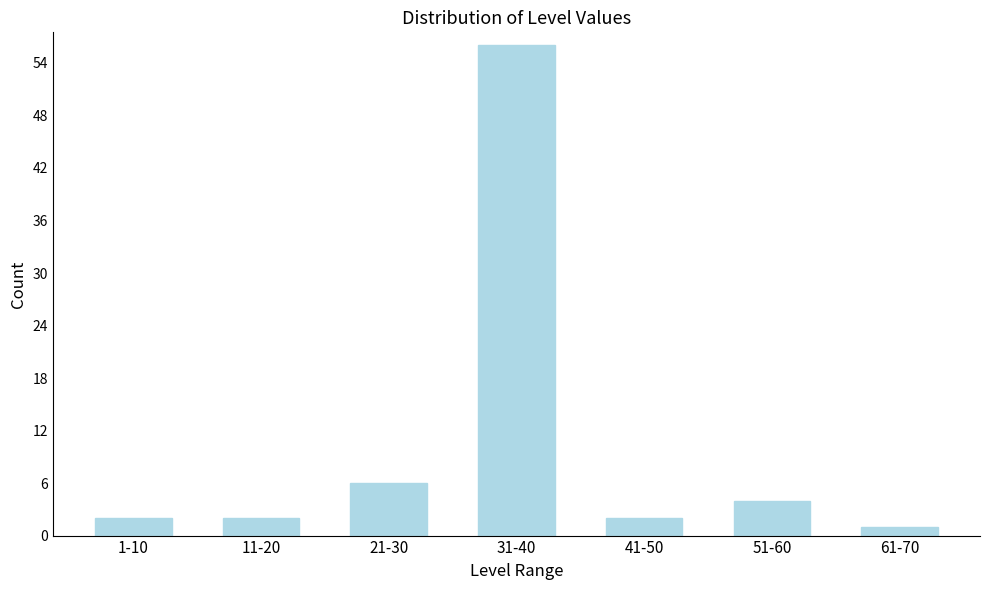

Reading left to right, transcribe all the data shown in this chart.

2	2	6	56	2	4	1